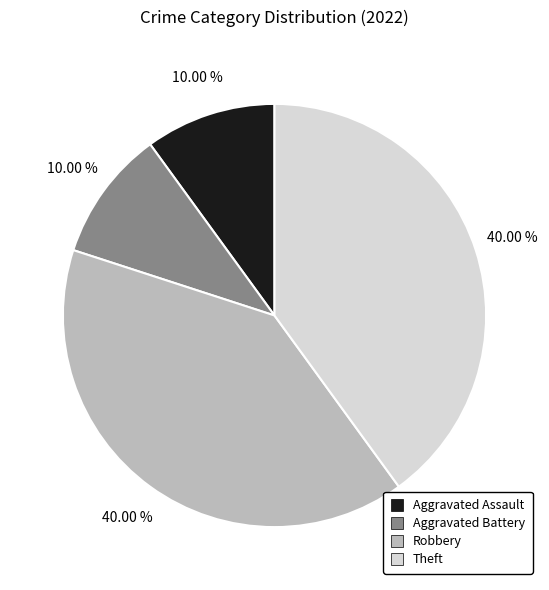

What percentage is the Aggravated Assault slice, to the nearest percent?

10%